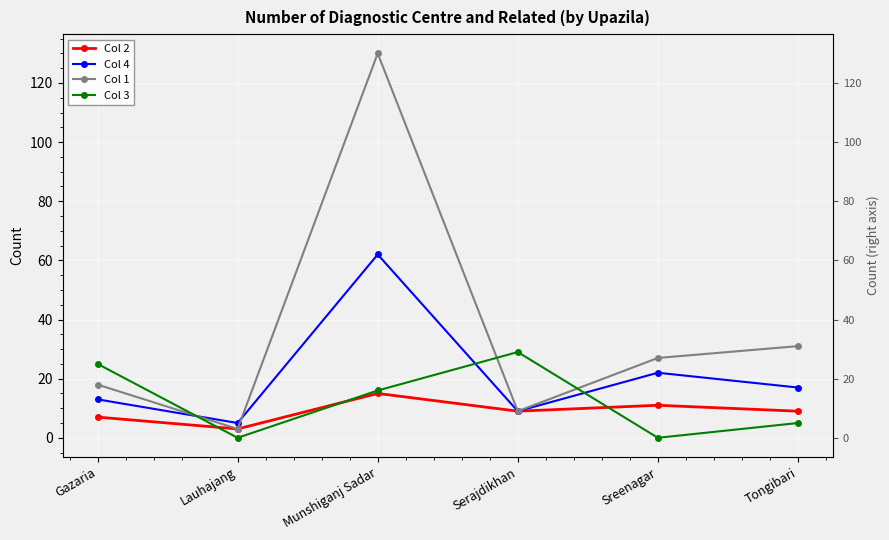

What are all the series names shown in the legend?

Col 2, Col 4, Col 1, Col 3